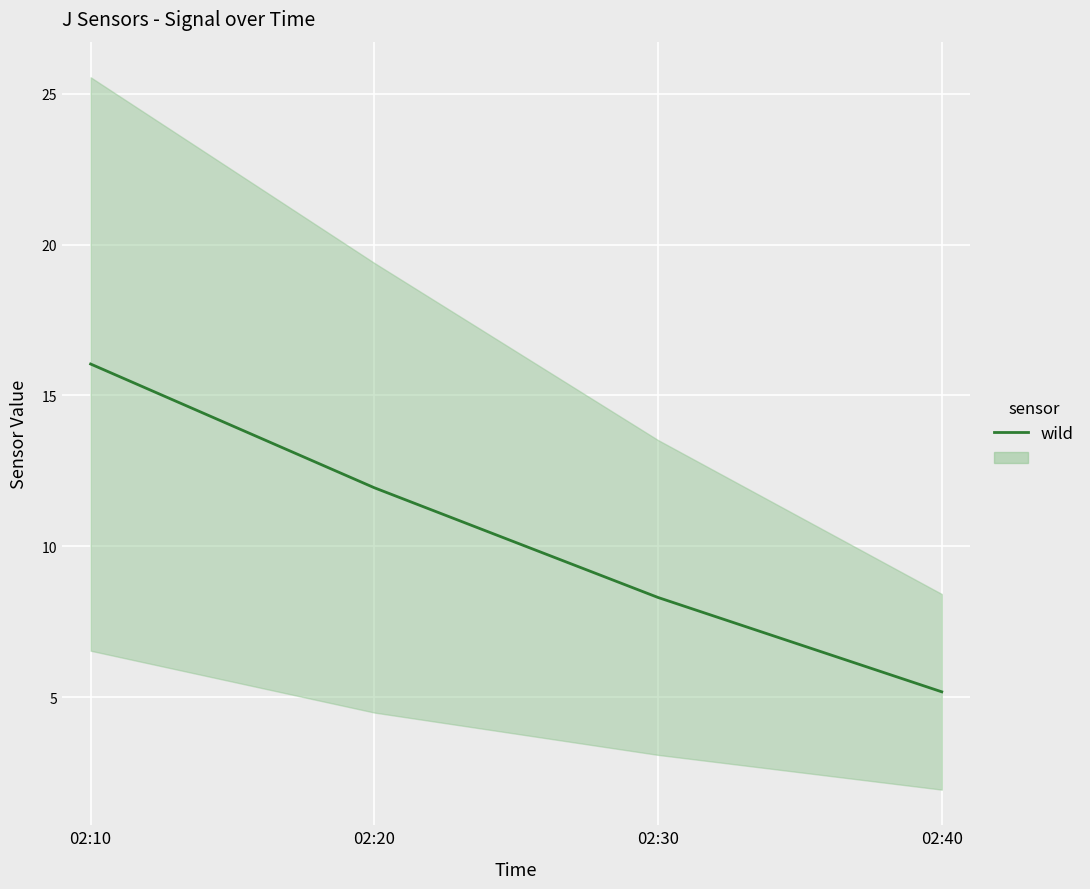

Which has a higher value, 02:40 or 02:30?

02:30